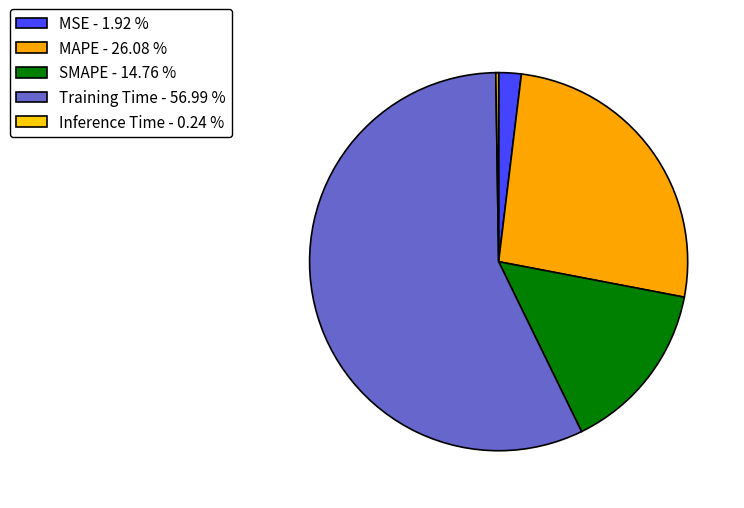

Which category has the smallest portion of the pie?

Inference Time